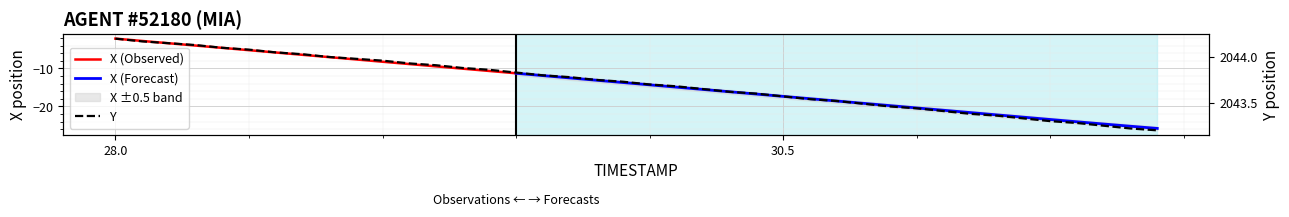

What is the greatest value displayed?

2044.2